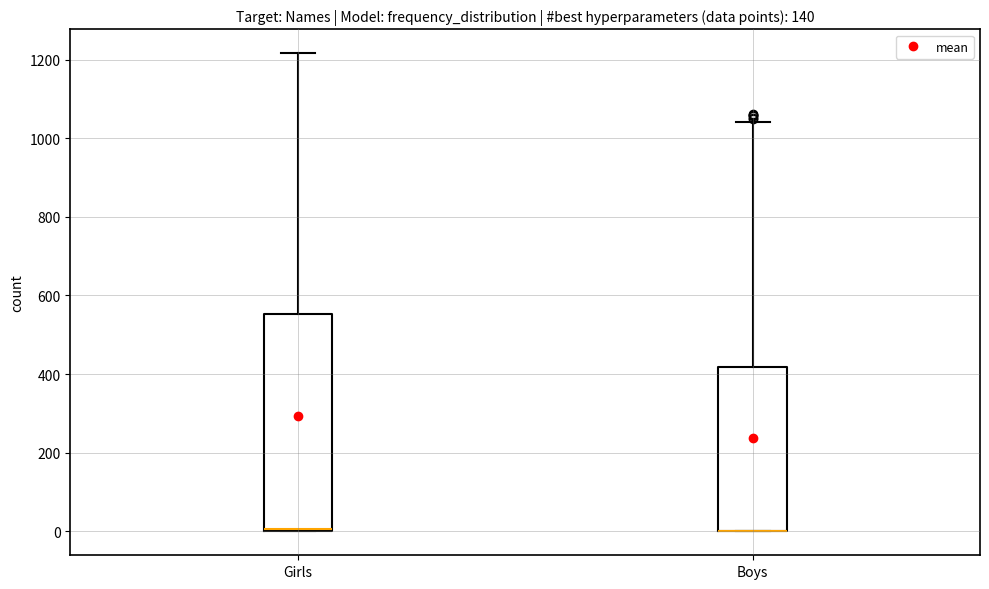

Reading left to right, read every box against the y-axis: the position of its median line, the range the box covers, and the ends of its whiskers. The values are not printed on the chart, so give them approximately, as read against the axis.

Girls: median 0 (just above the box's lower edge), box 0 to 560, whiskers 0 to 1220
Boys: median 0 (drawn on the box's lower edge), box 0 to 420, whiskers 0 to 1040